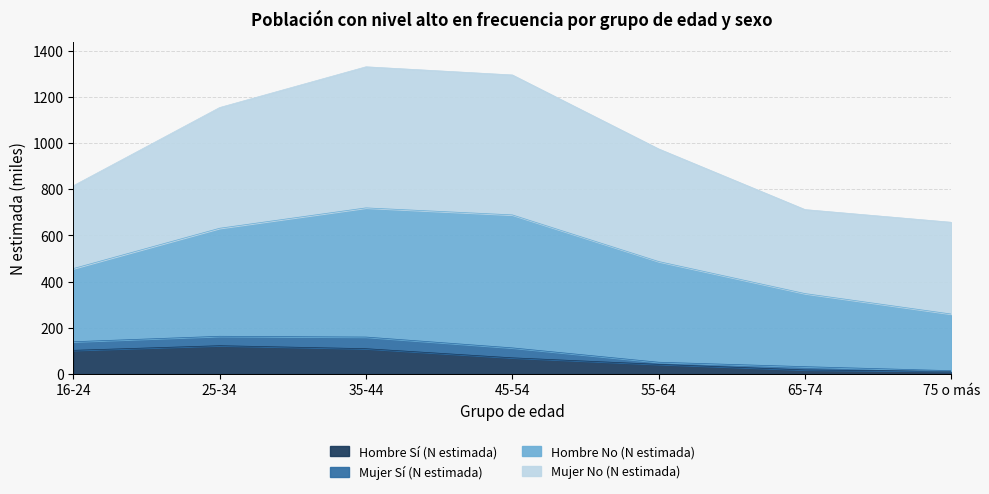

Which category has the highest value across all series?

35-44